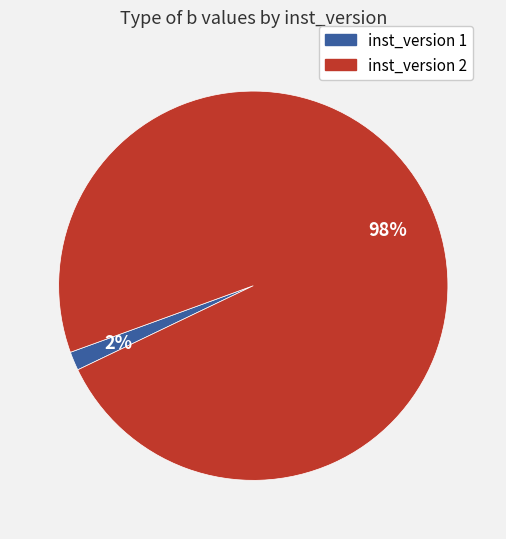

Is there any slice that represents more than half of the pie?

Yes